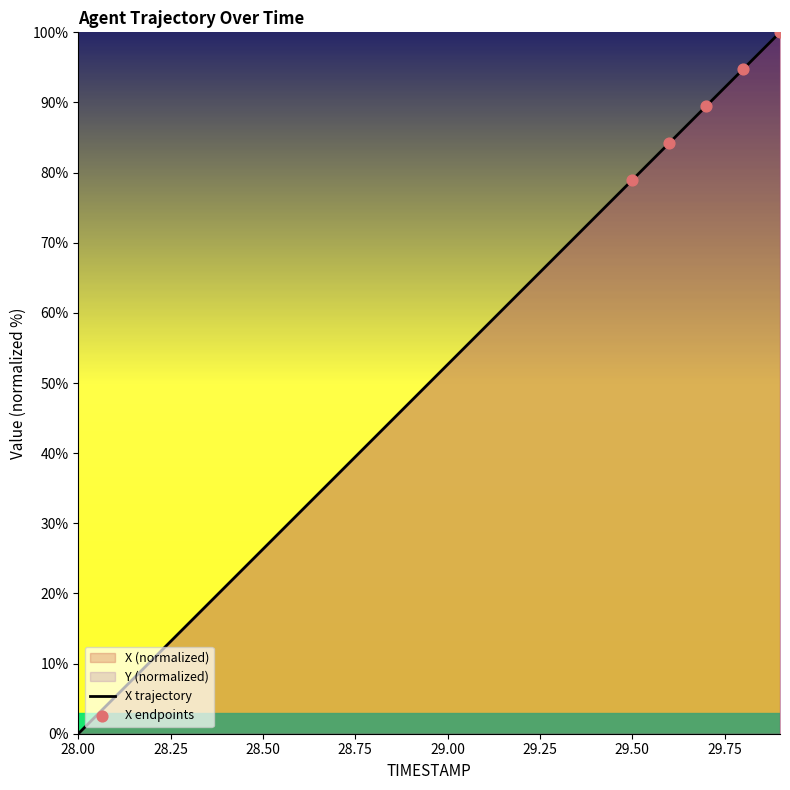

Between 28.0 and 29.5, which is larger?

29.5